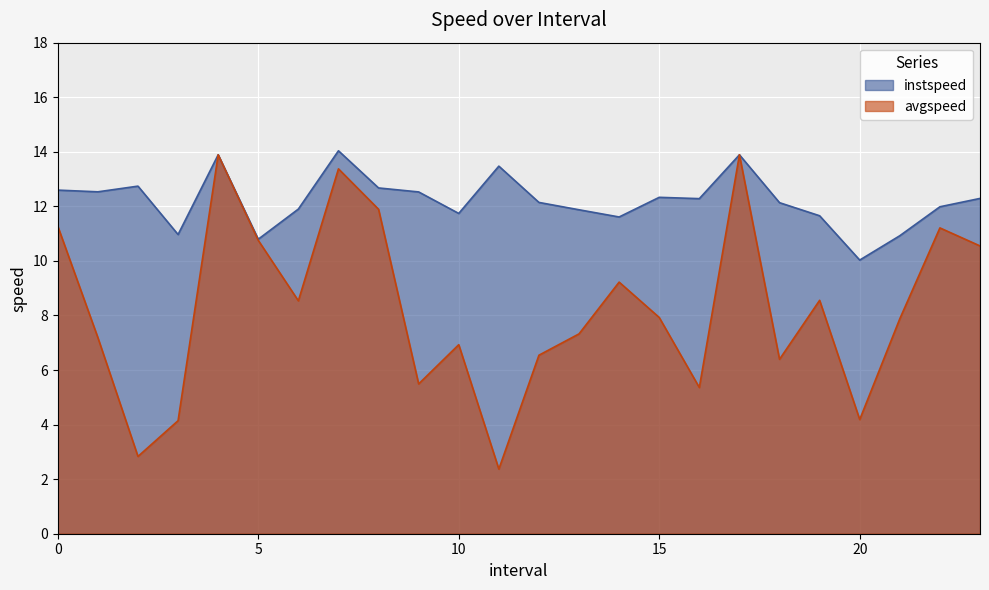

Which series changed the most between 3.0 and 18.0?

avgspeed